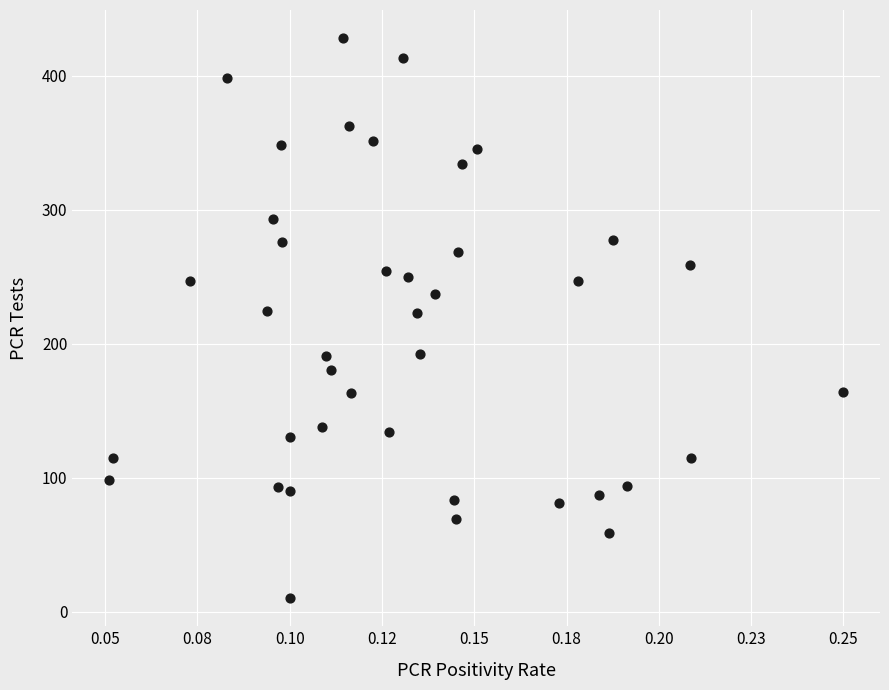

What is the range of Y values (max minus min)?

418